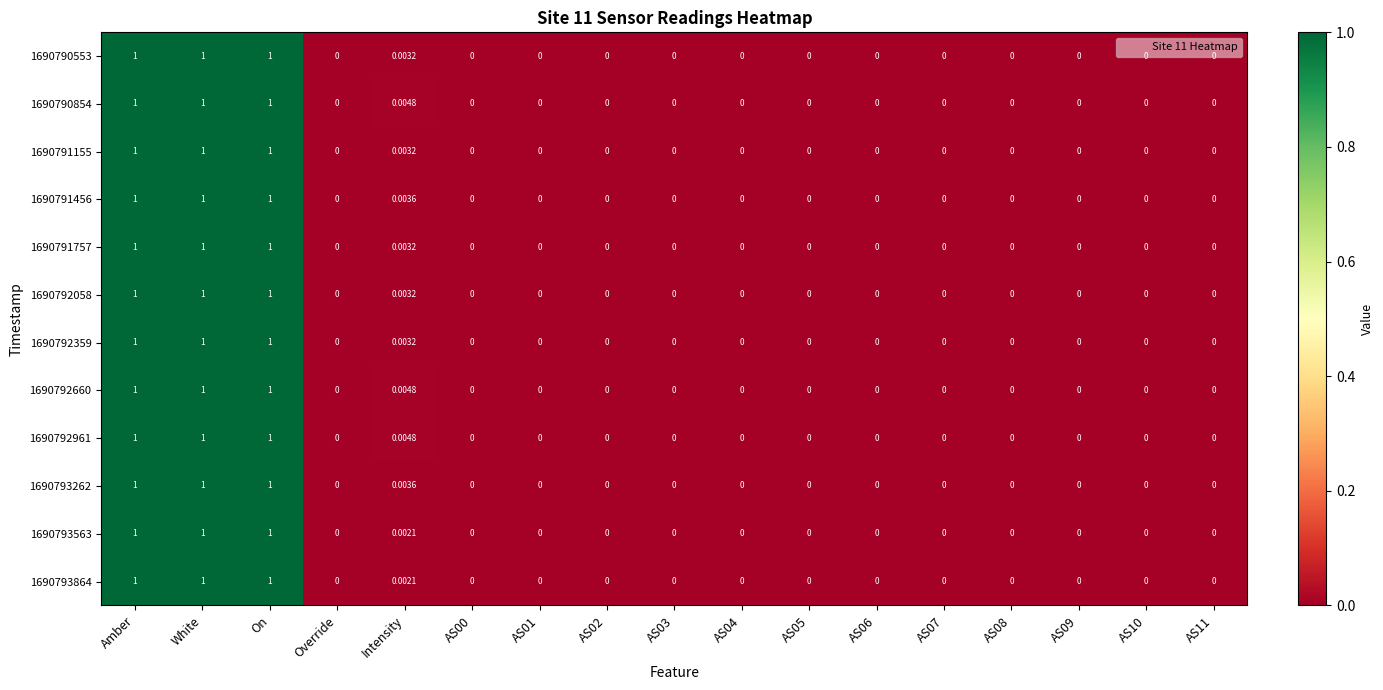

Count the number of data series in this chart.

12